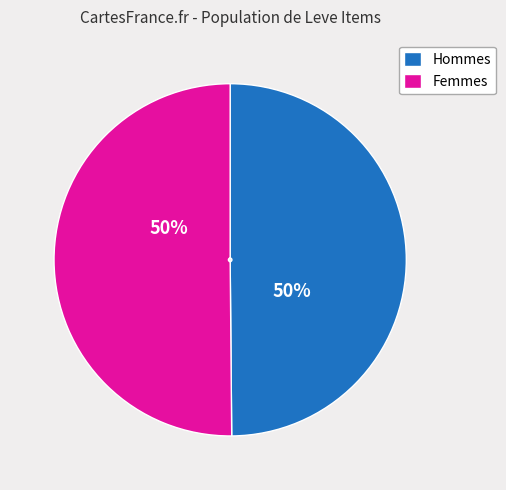

Is it true that Femmes is 56% of the pie?

False